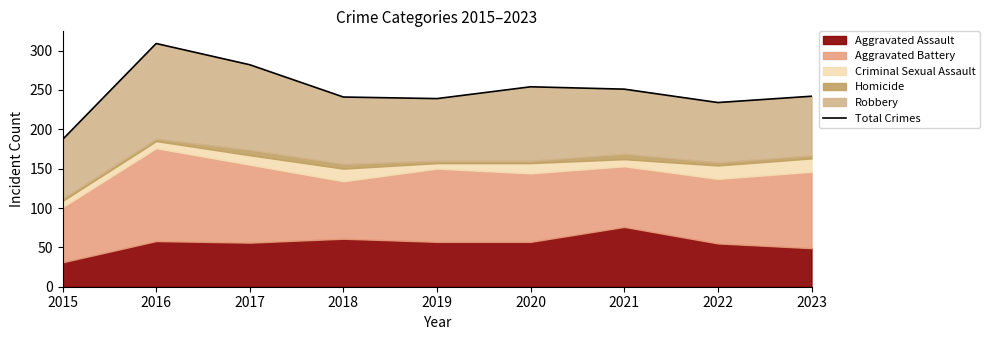

Which has a higher value, 2018 or 2021?

2021